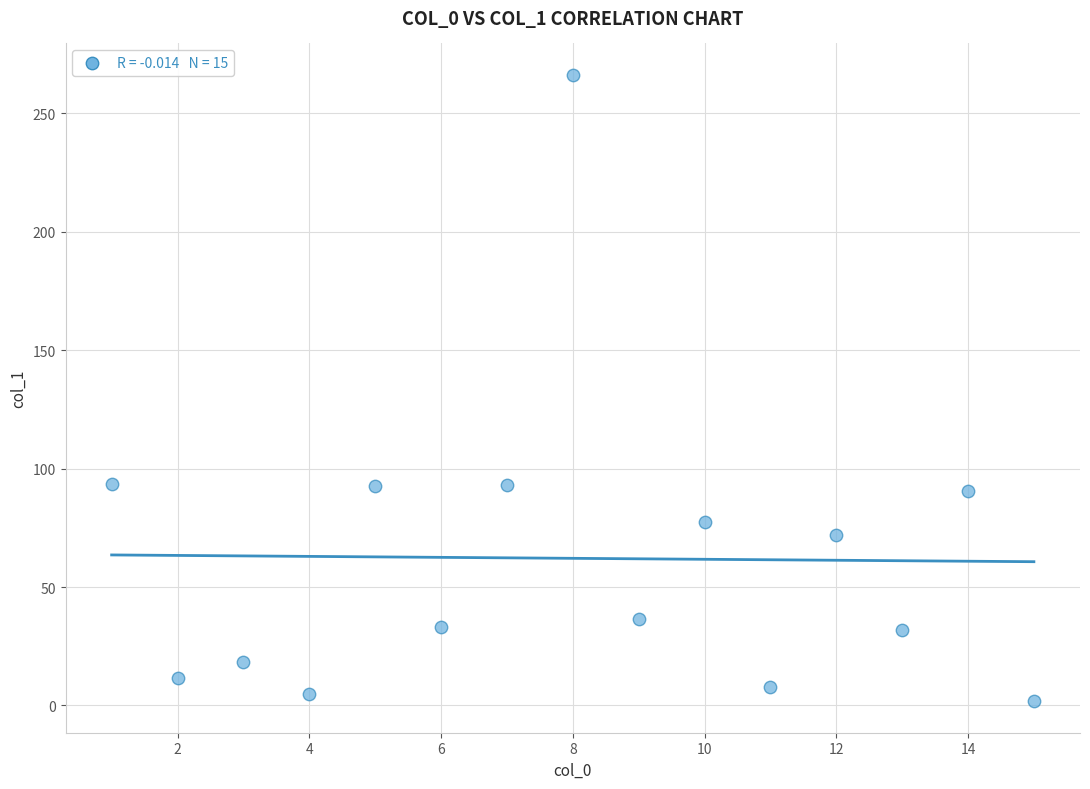

What is the range of Y values (max minus min)?

264.6